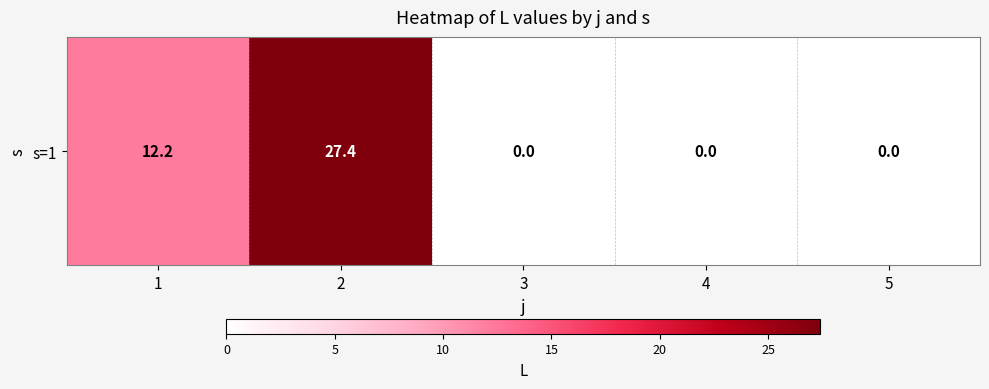

What is the difference between the maximum and second lowest values?

27.4